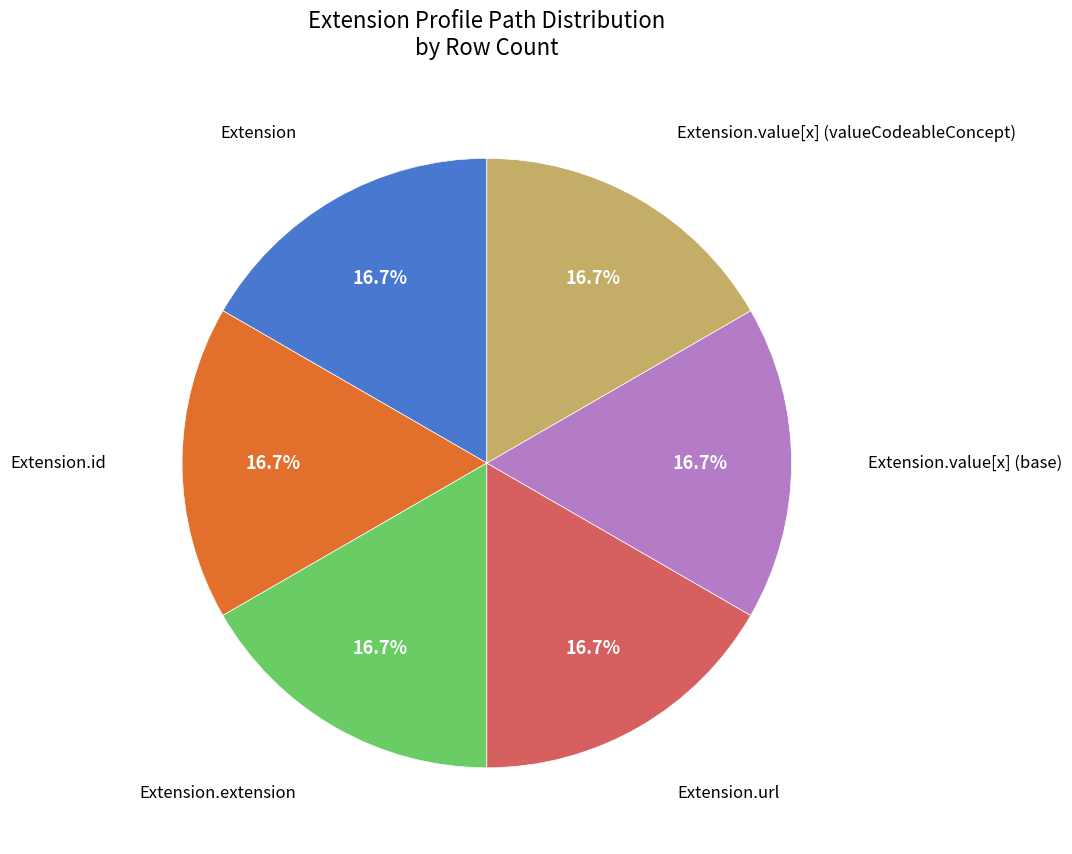

Does any single category account for the majority?

No